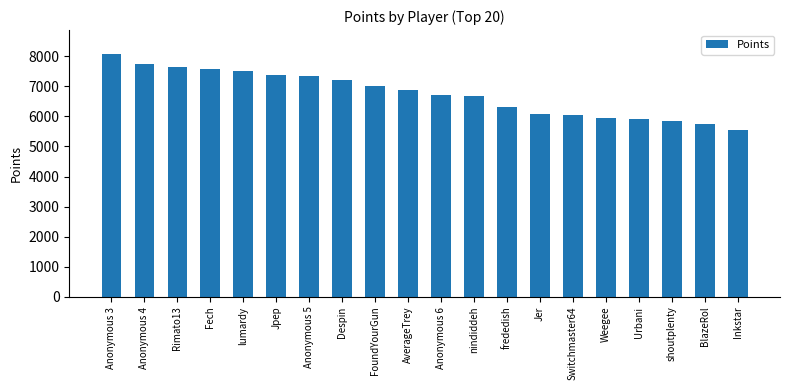

Read the value at Despin.

7215